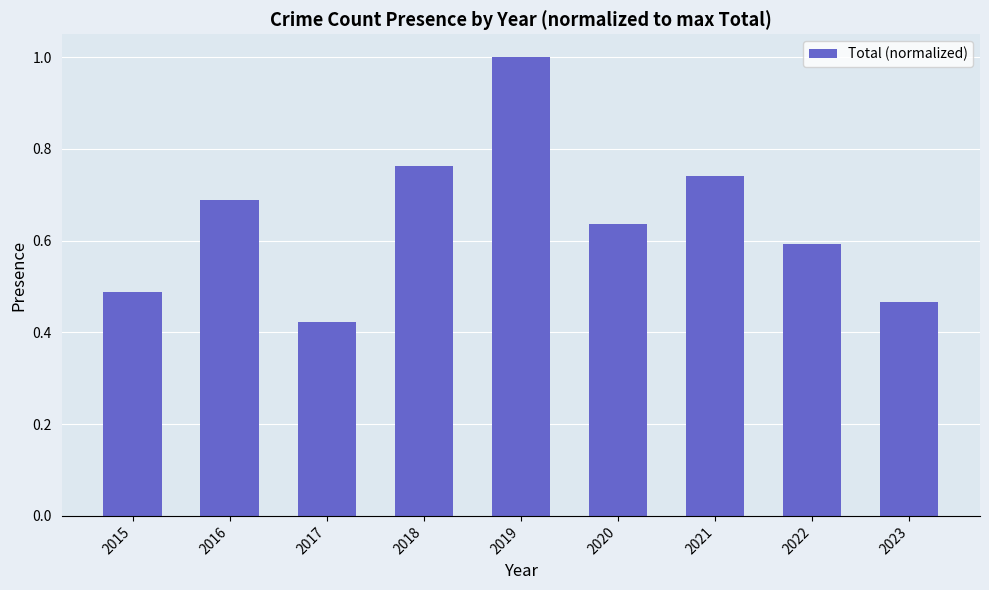

Rank the categories by value from highest to lowest.

2019, 2018, 2021, 2016, 2020, 2022, 2015, 2023, 2017